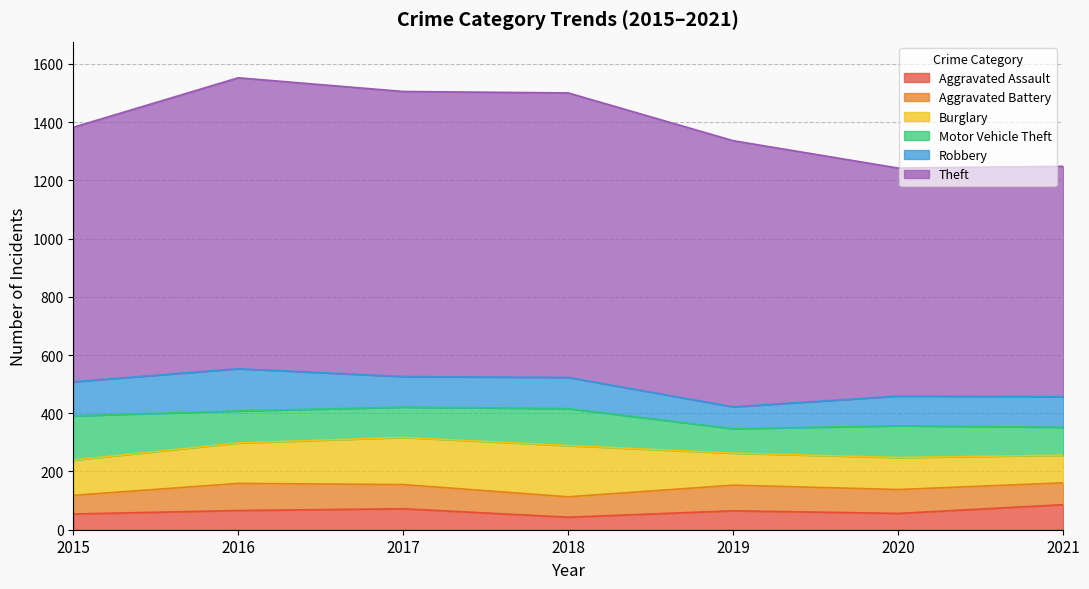

Where do Robbery and Aggravated Battery first cross each other?

2018 and 2019